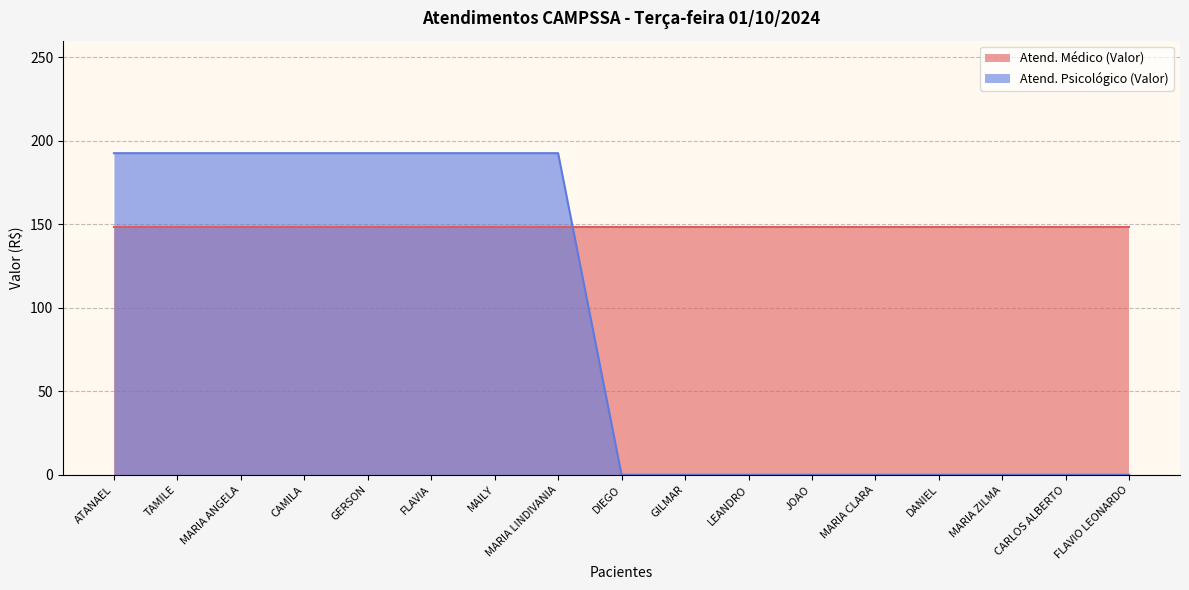

The value at MAILY is 192.6. True or false?

True